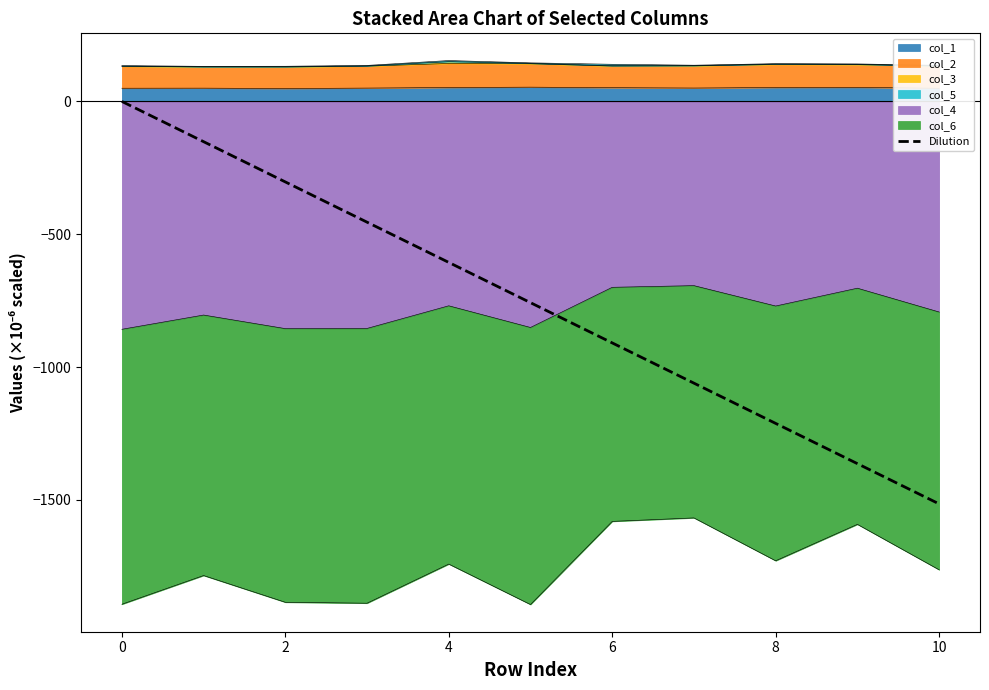

The value at 4 is -181.3. True or false?

False